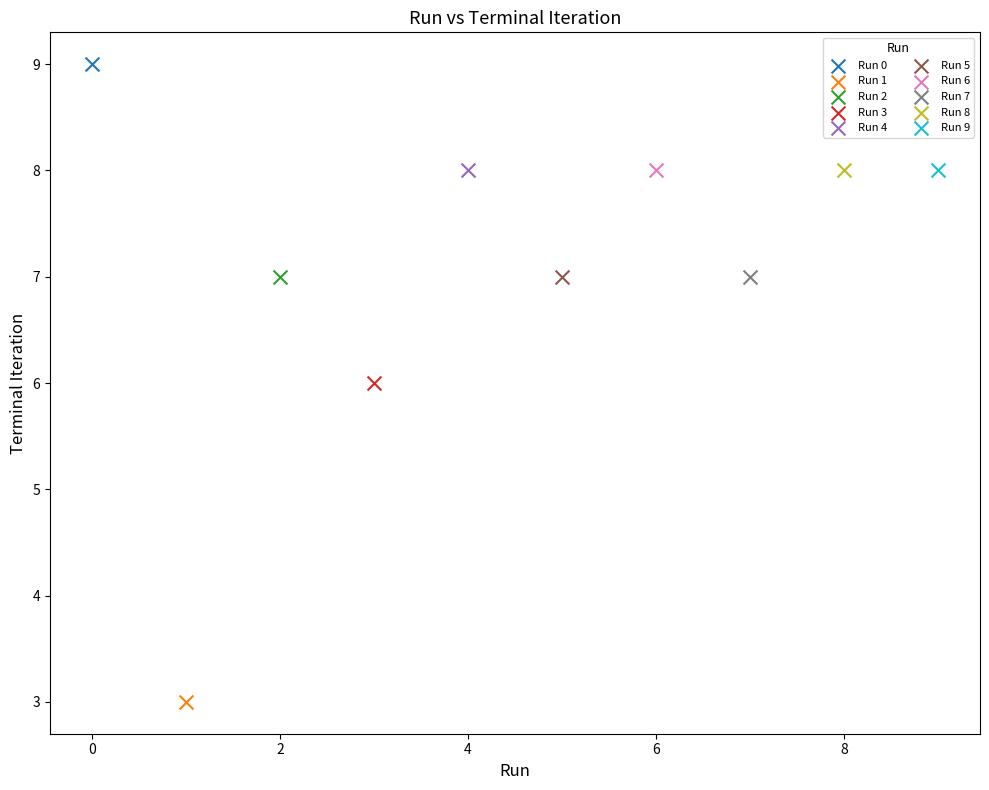

Which series contains the highest Y value?

Run 0